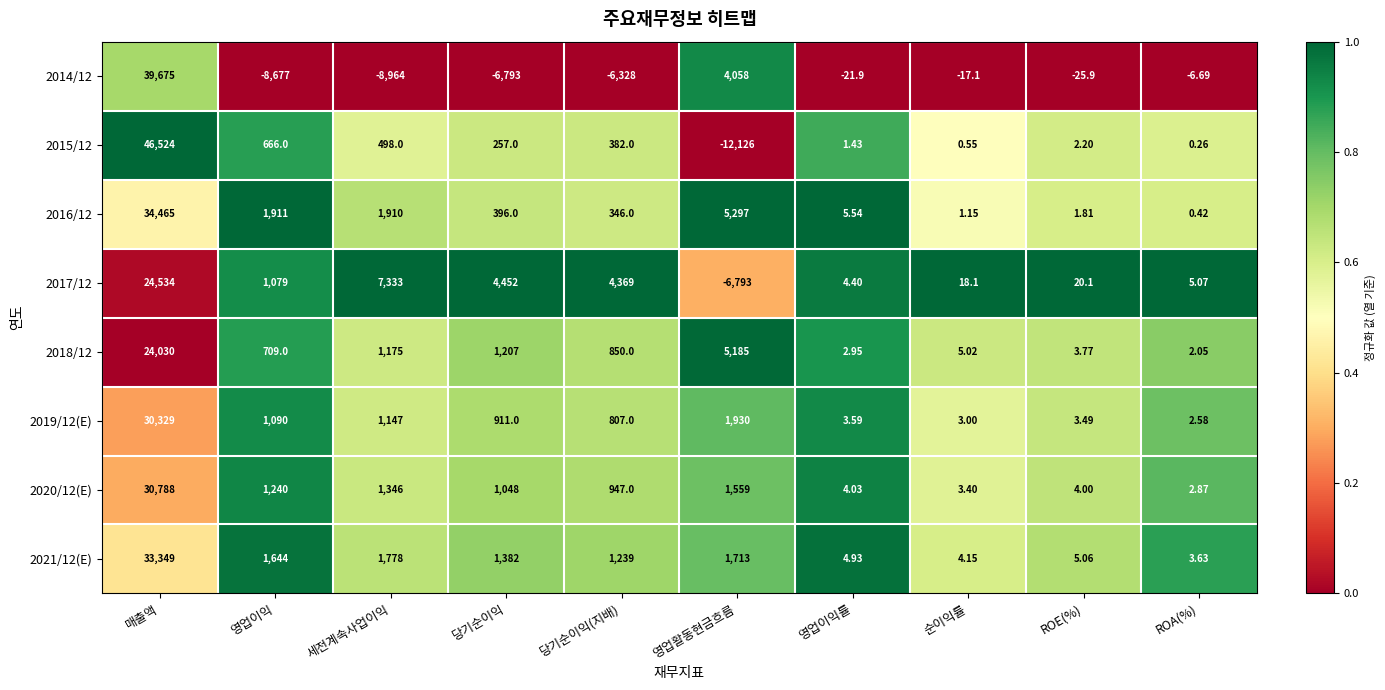

Which series has the largest total across all categories?

2016/12